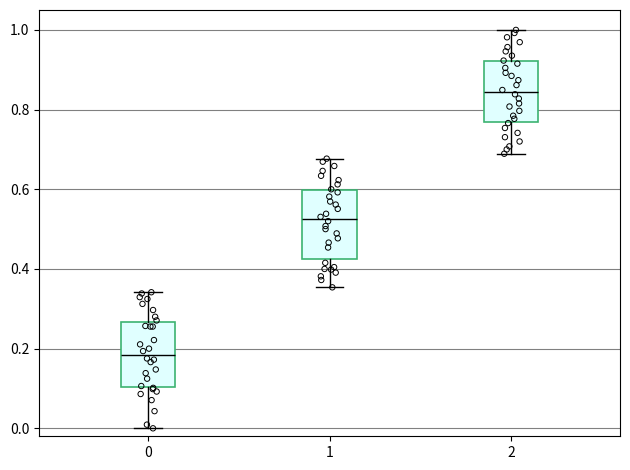

Reading left to right, transcribe this box plot: for each box, give where its median line is, the range the box spans, and where its two whiskers end, as read against the y-axis. The values are not printed on the chart, so give them approximately, as read against the axis.

0: median 0.18, box 0.10 to 0.26, whiskers 0.00 to 0.34
1: median 0.52, box 0.42 to 0.60, whiskers 0.36 to 0.68
2: median 0.84, box 0.76 to 0.92, whiskers 0.68 to 1.00